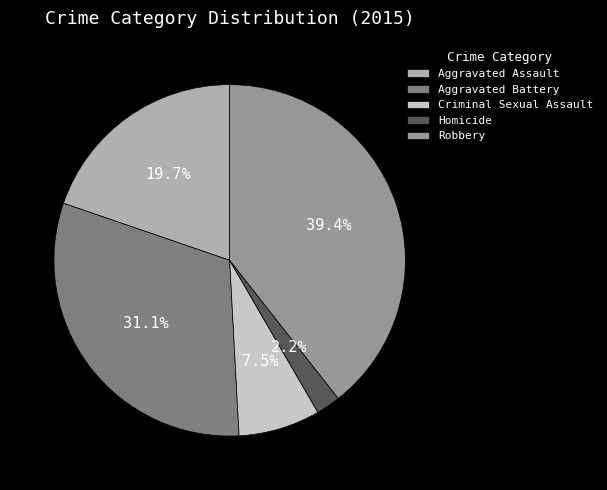

The Aggravated Assault slice represents 8% of the pie. True or false?

False